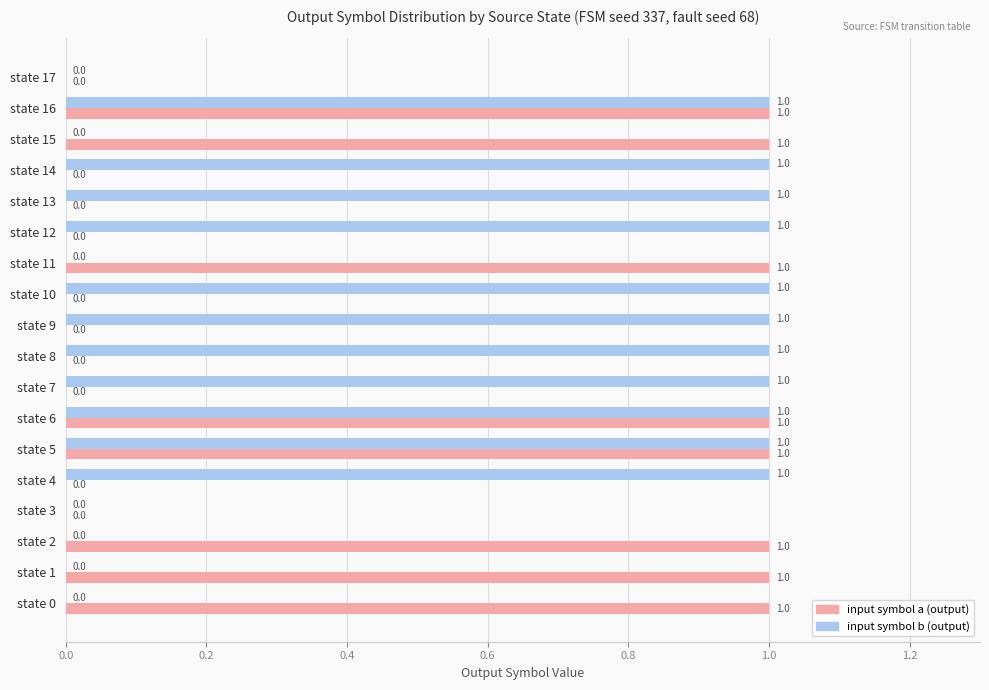

Between state 5 and state 15, which series saw the biggest shift?

input symbol b (output)